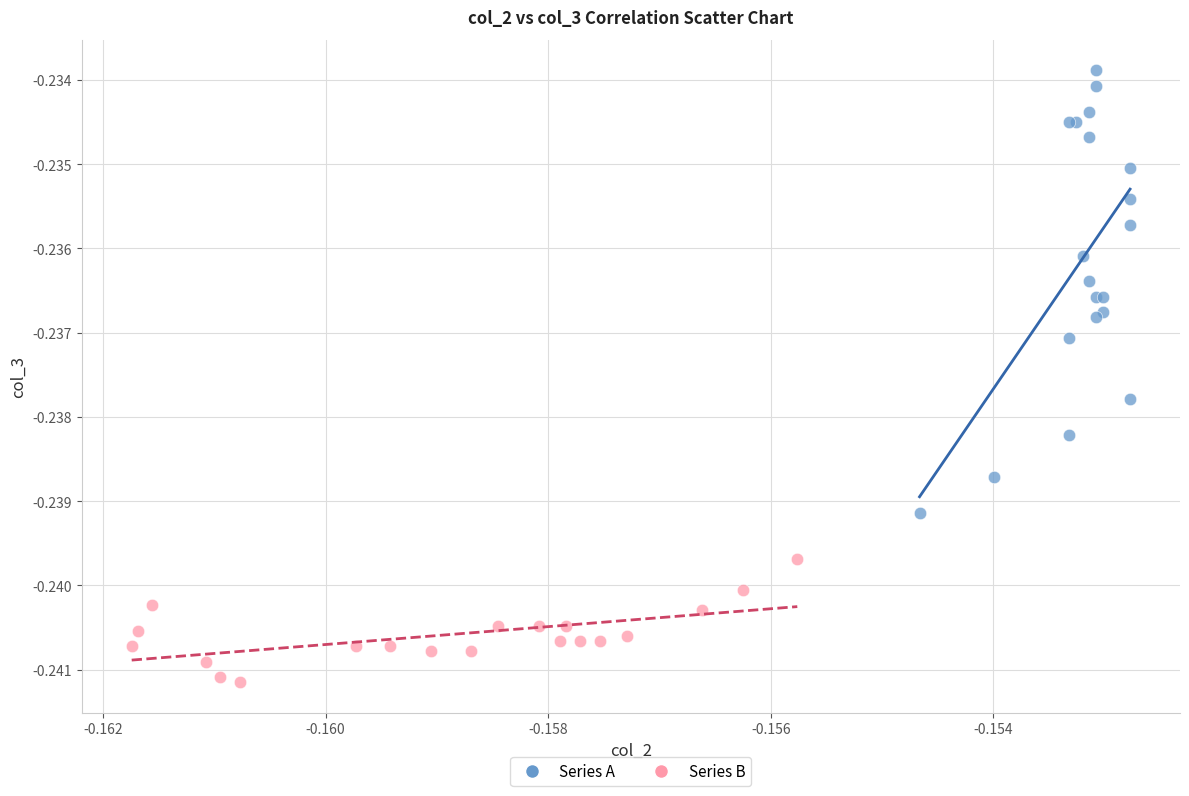

Which series has the largest Y range (max minus min)?

Series A